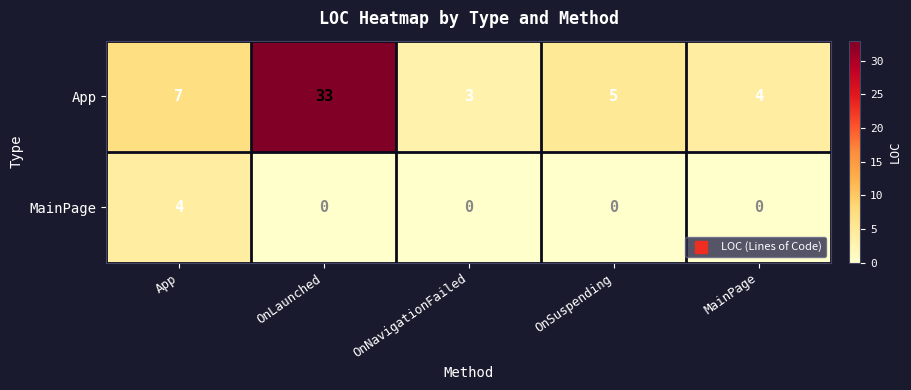

What is the total value across all series at OnSuspending?

5